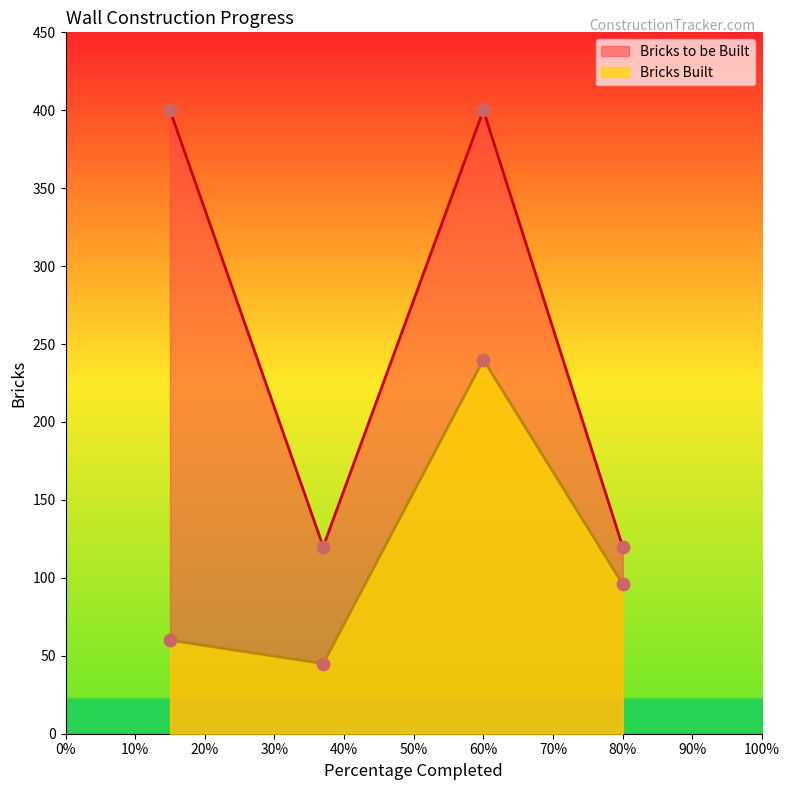

Which series changed the most between 60% and 80%?

Bricks to be Built